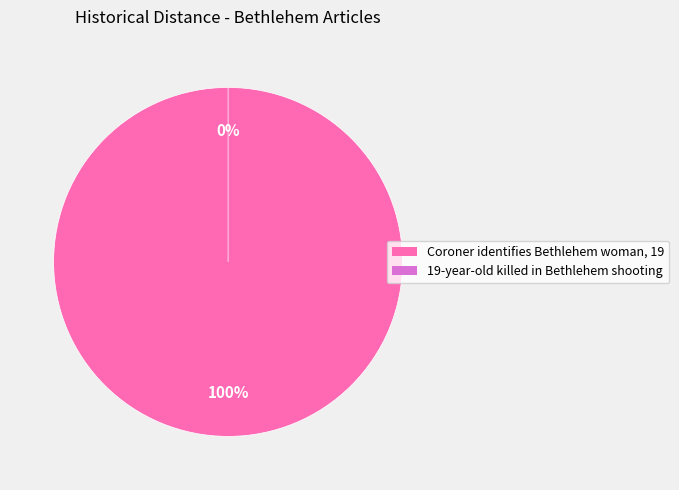

The 19-year-old killed in Bethlehem shooting slice represents 0% of the pie. True or false?

True